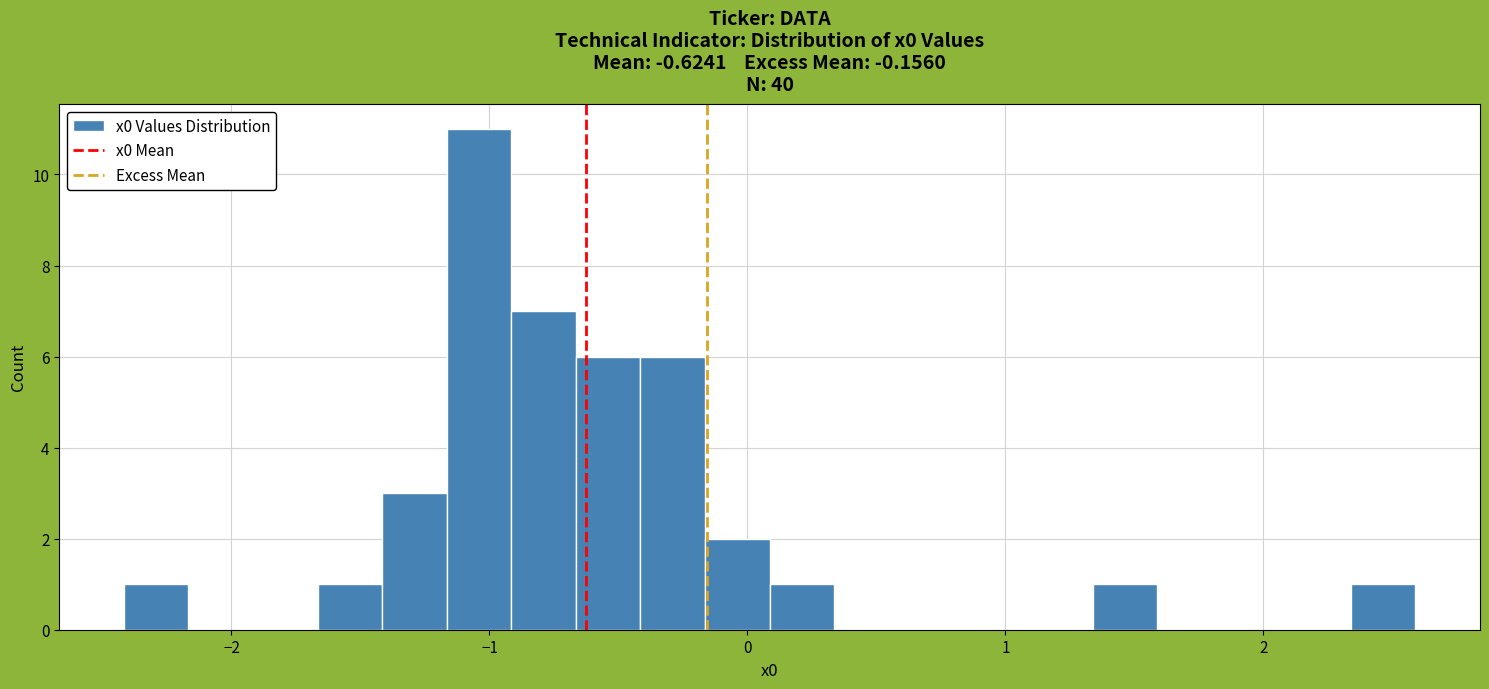

Around what value on the x-axis is the tallest bar? Give the approximate position of its centre, as read against the axis.

-1.0